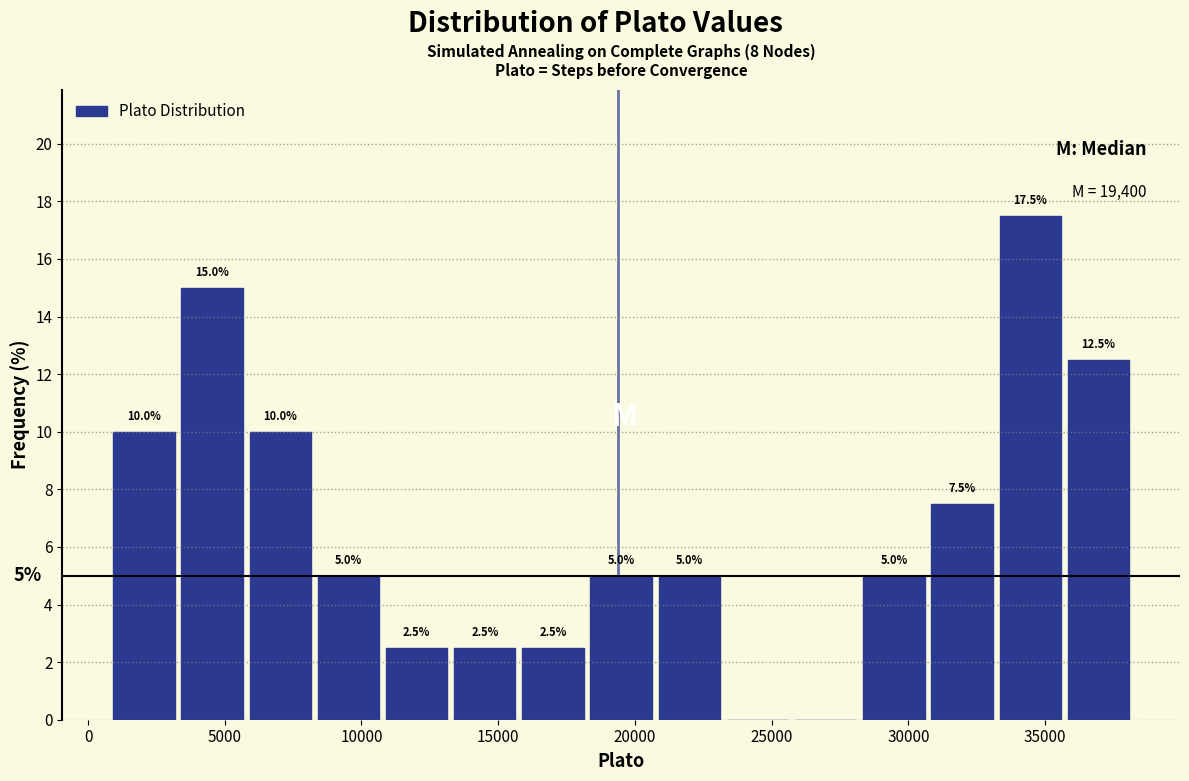

Which range on the x-axis has the tallest bar?

33000 to 35500